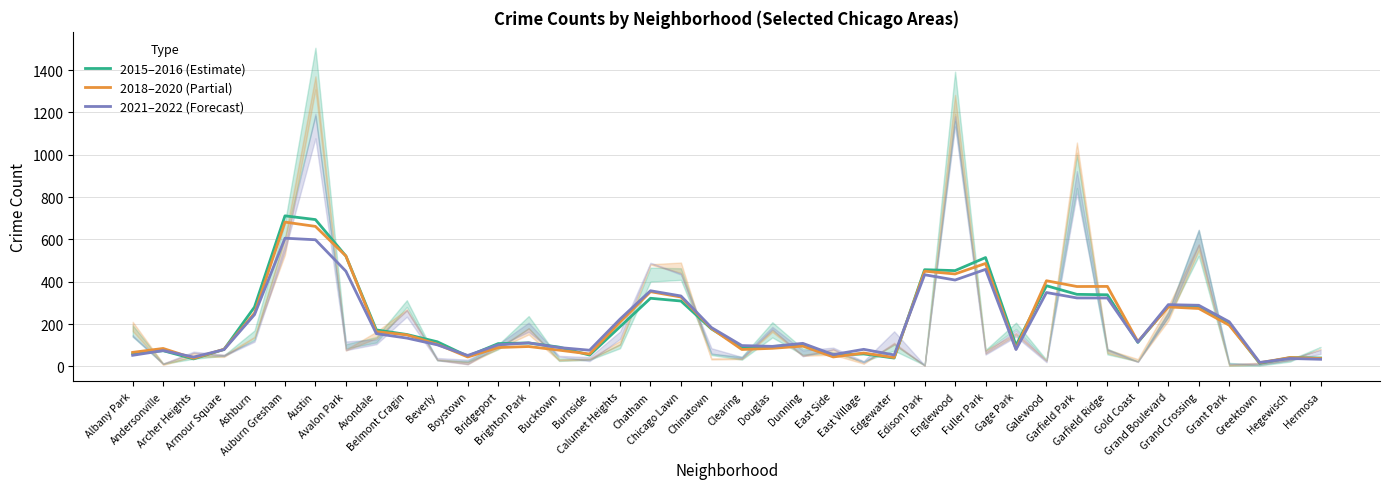

How many interior local peaks does the 2021–2022 (Forecast) series have?

11